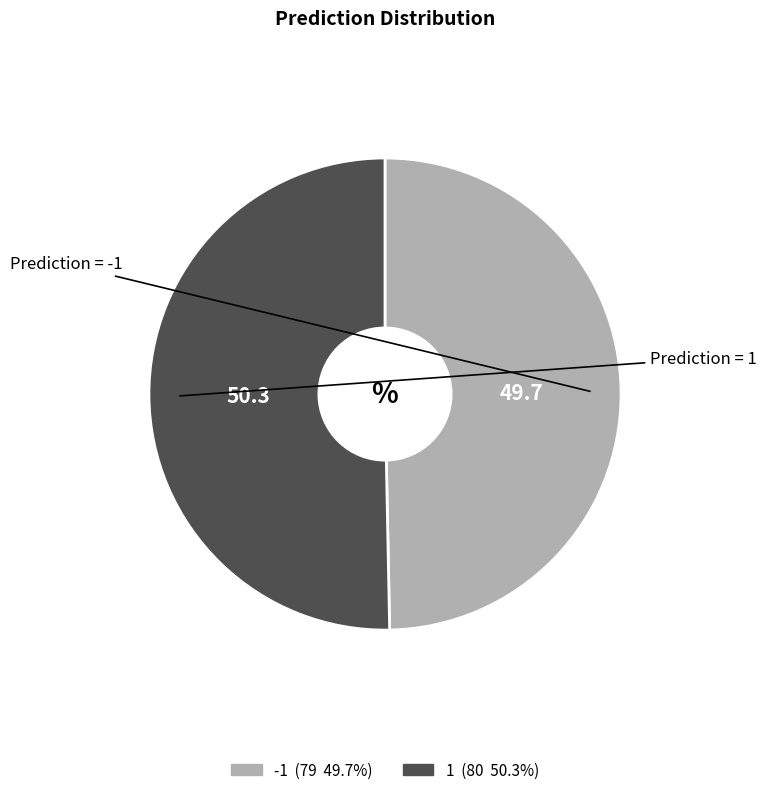

Which category accounts for the majority?

1